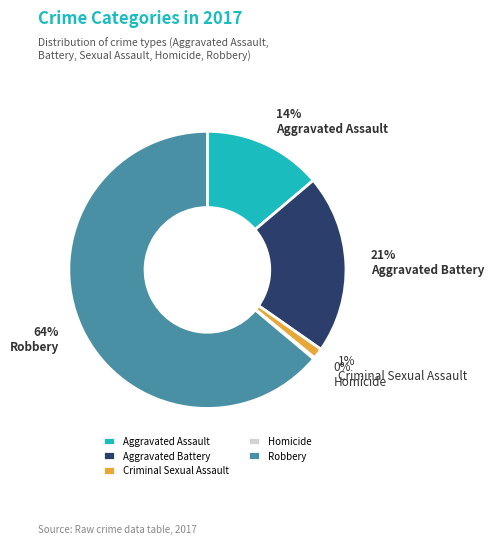

True or false: Criminal Sexual Assault accounts for 9% of the total.

False